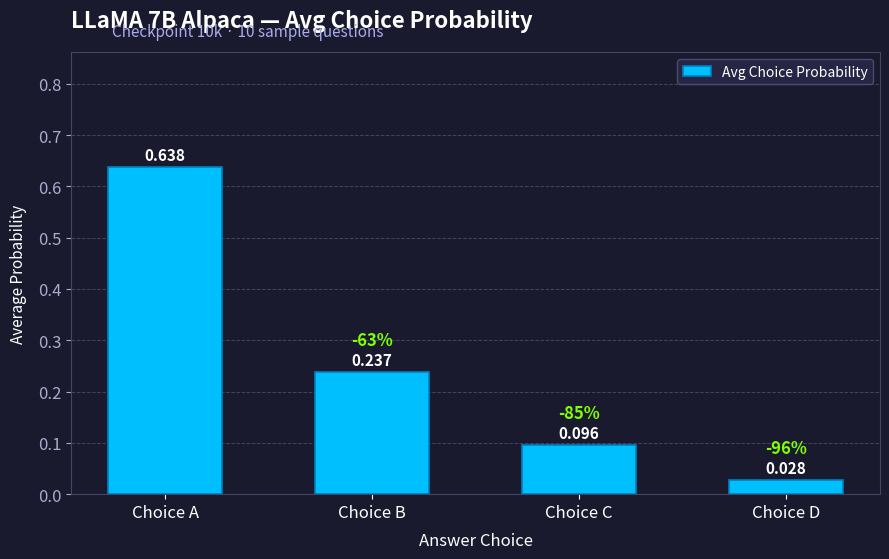

Does the chart contain stacked bars?

No